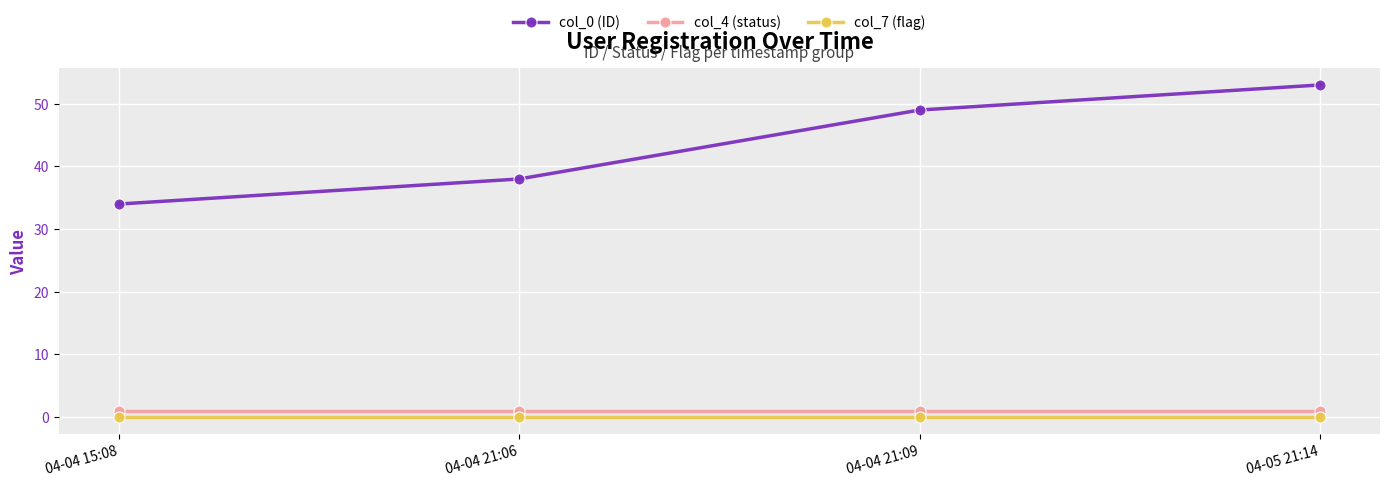

List the series in order of their peak value, highest first.

col_0 (ID), col_4 (status), col_7 (flag)